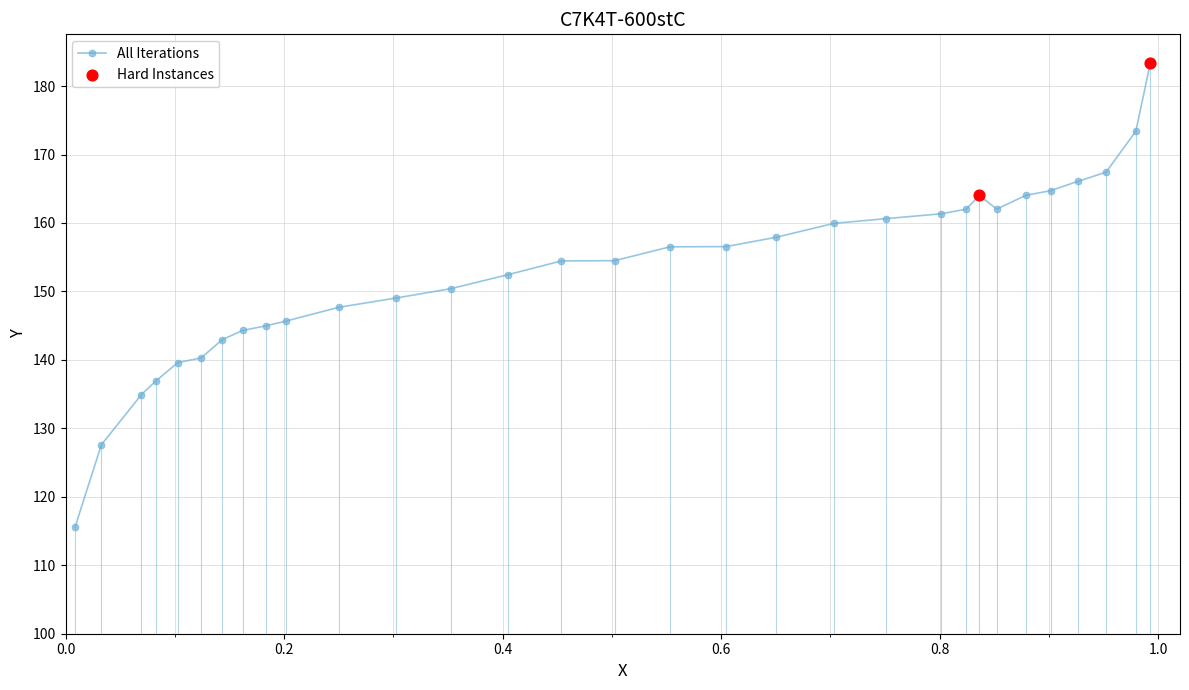

What is the value of the 7th point from the left?

143.0